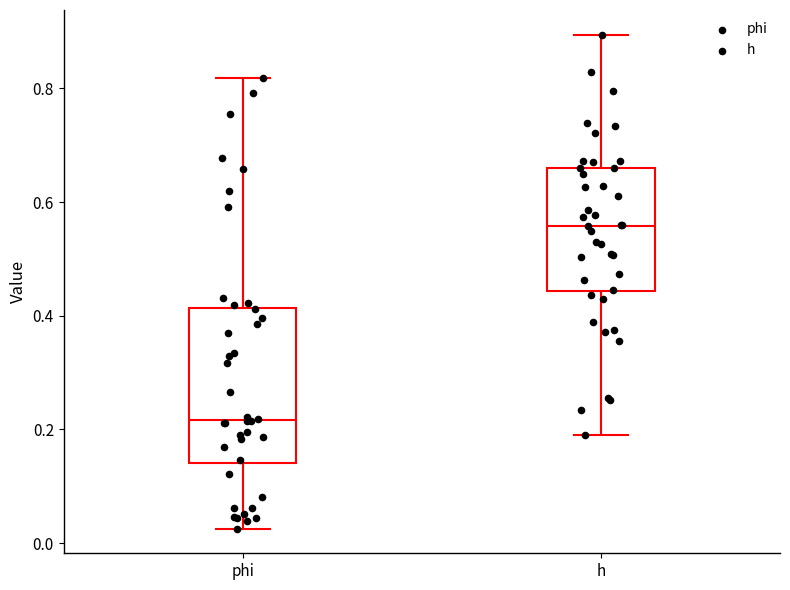

Comparing the boxes themselves (not the whiskers), which one is the tallest?

phi